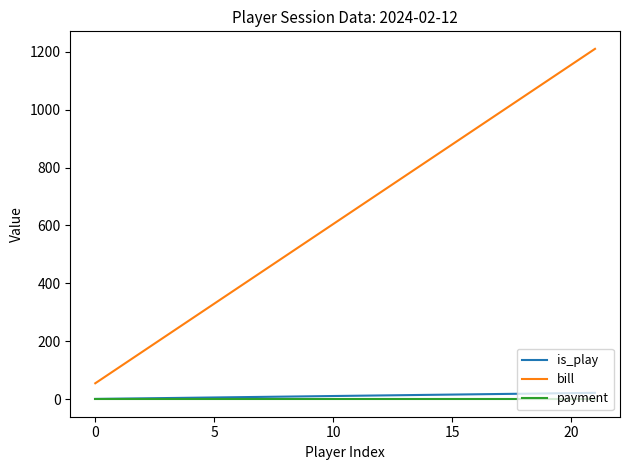

What is the difference between the maximum and second lowest values in the bill series?

1100